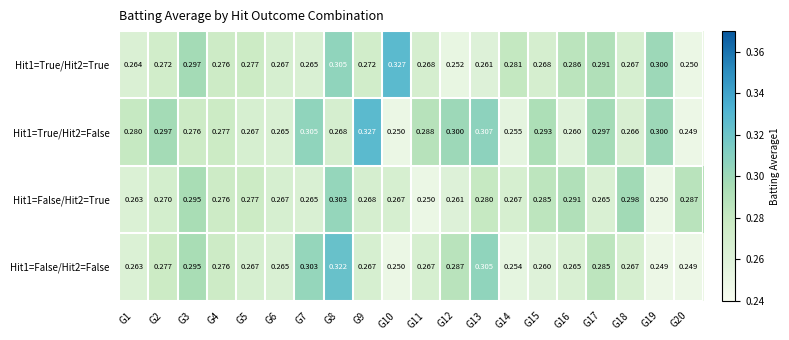

Is the value of Hit1=True/Hit2=False at G7 greater than the value of Hit1=True/Hit2=True at G20?

Yes